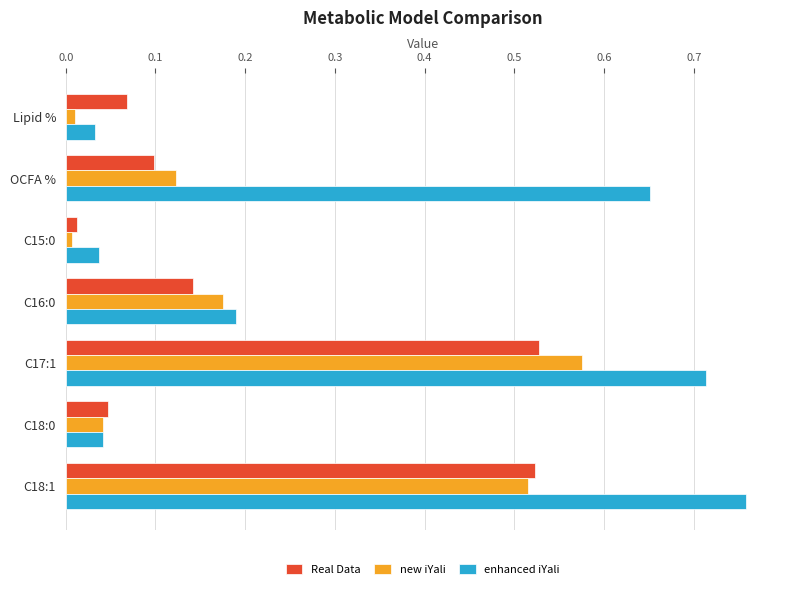

True or false: new iYali has a value of 0.0 at Lipid %.

True